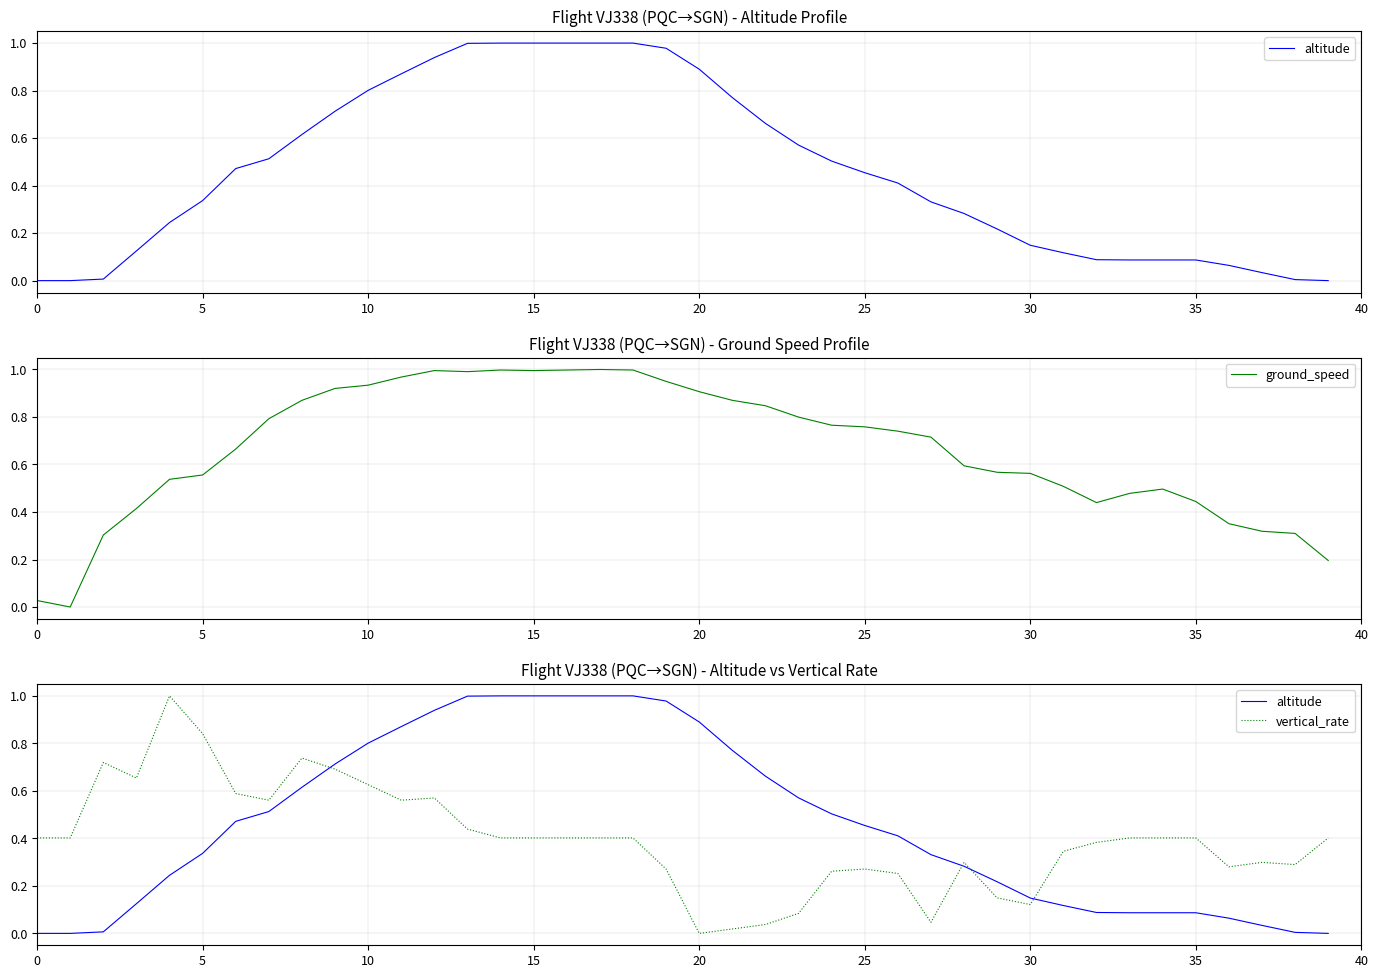

How many lines are shown in the chart?

3